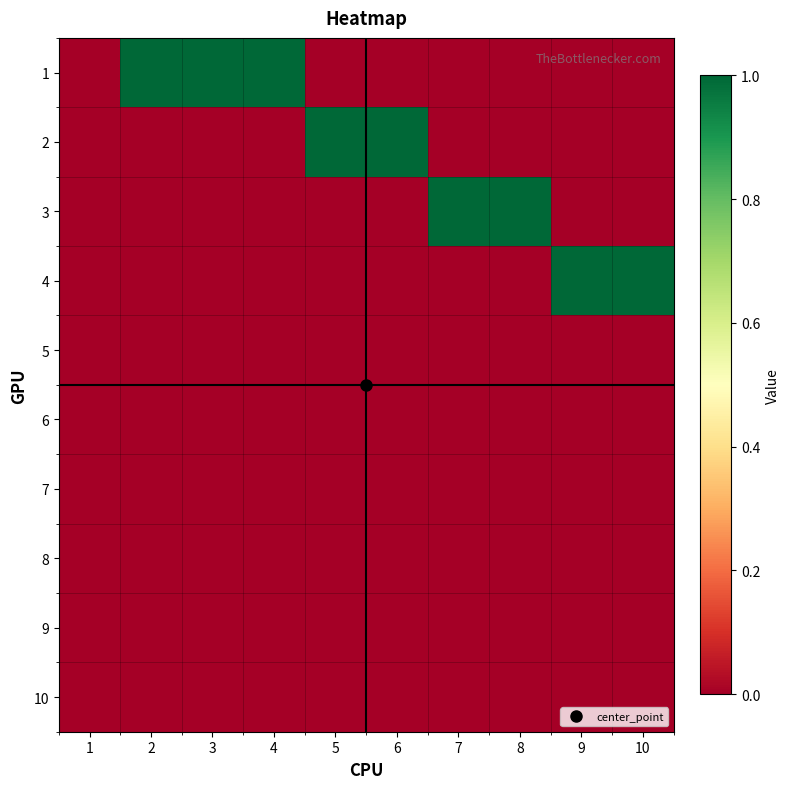

What is the total value across all series at 5?

1